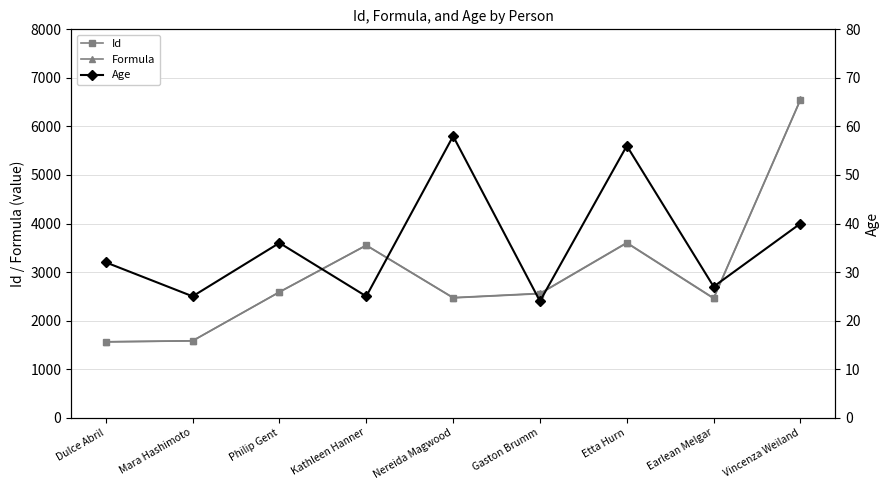

True or false: Id and Age intersect in this chart.

False